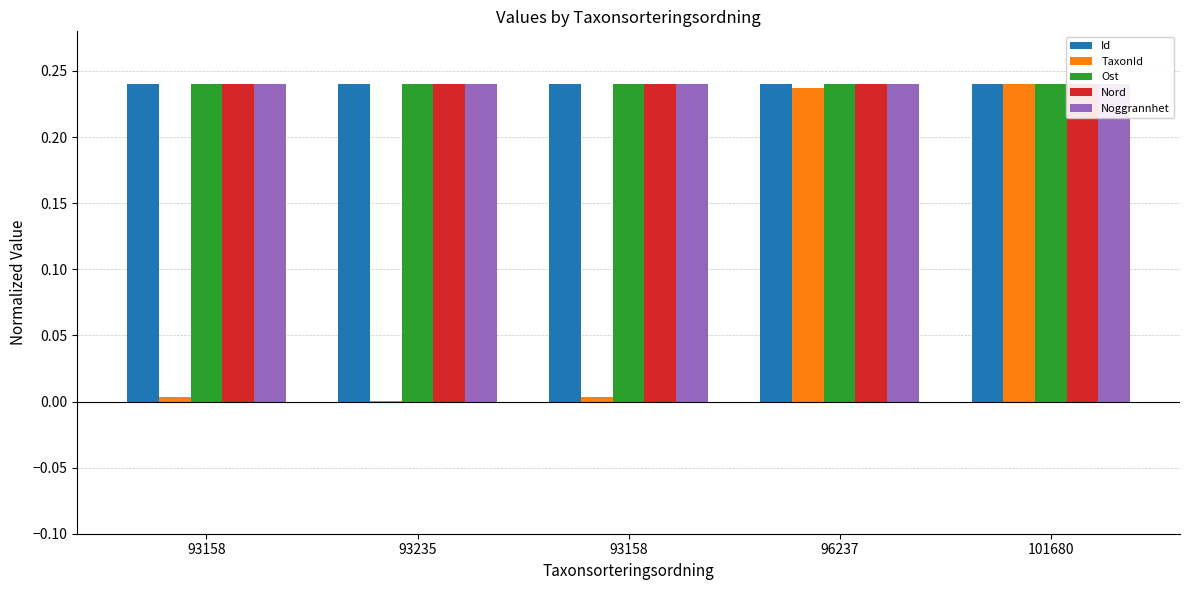

What is the label of the 3rd bar from the left?

93158